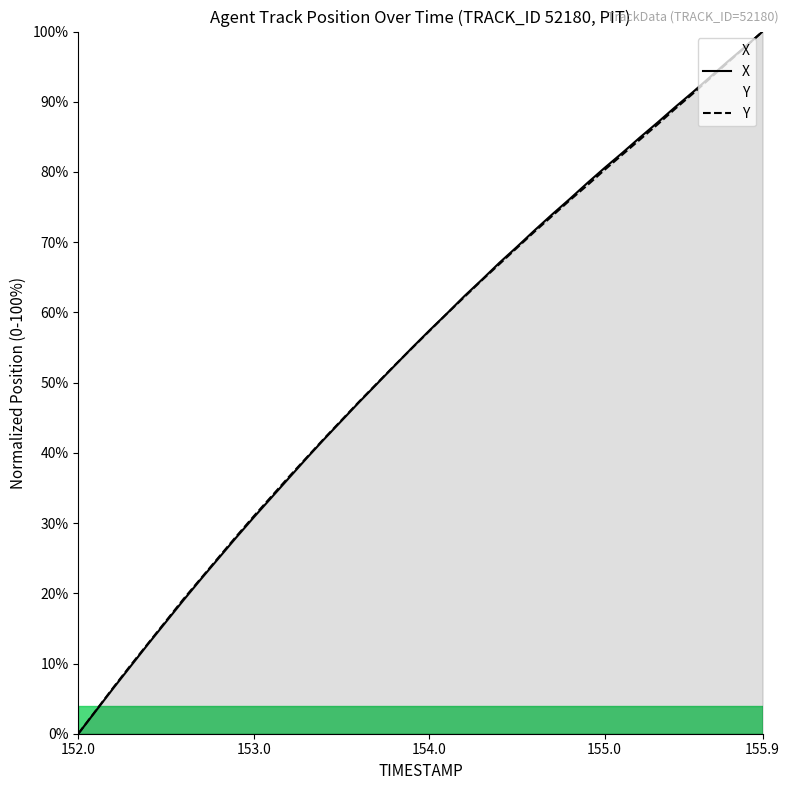

The value of X at 155.0 is 55.2. True or false?

False